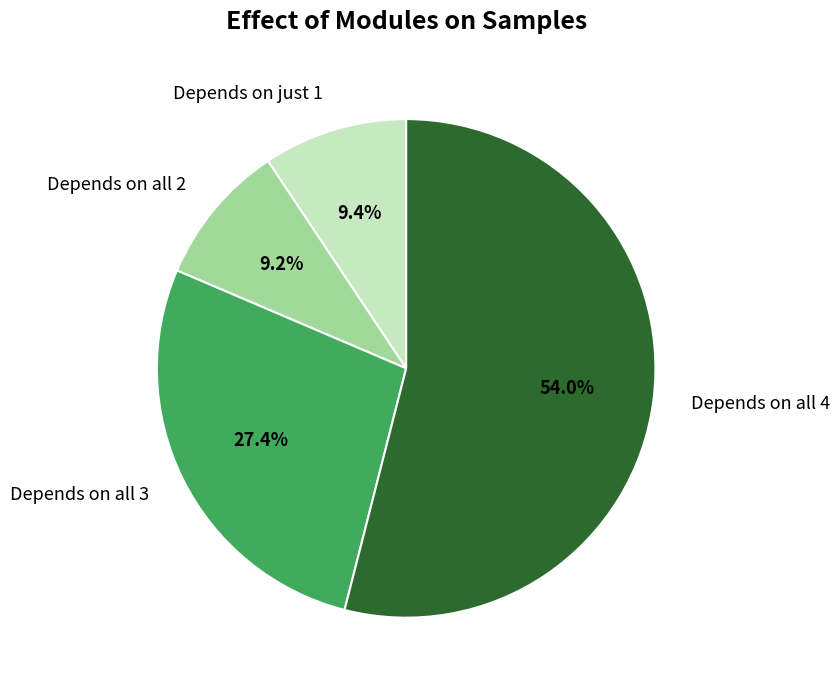

What is the largest slice in the pie chart?

Depends on all 4